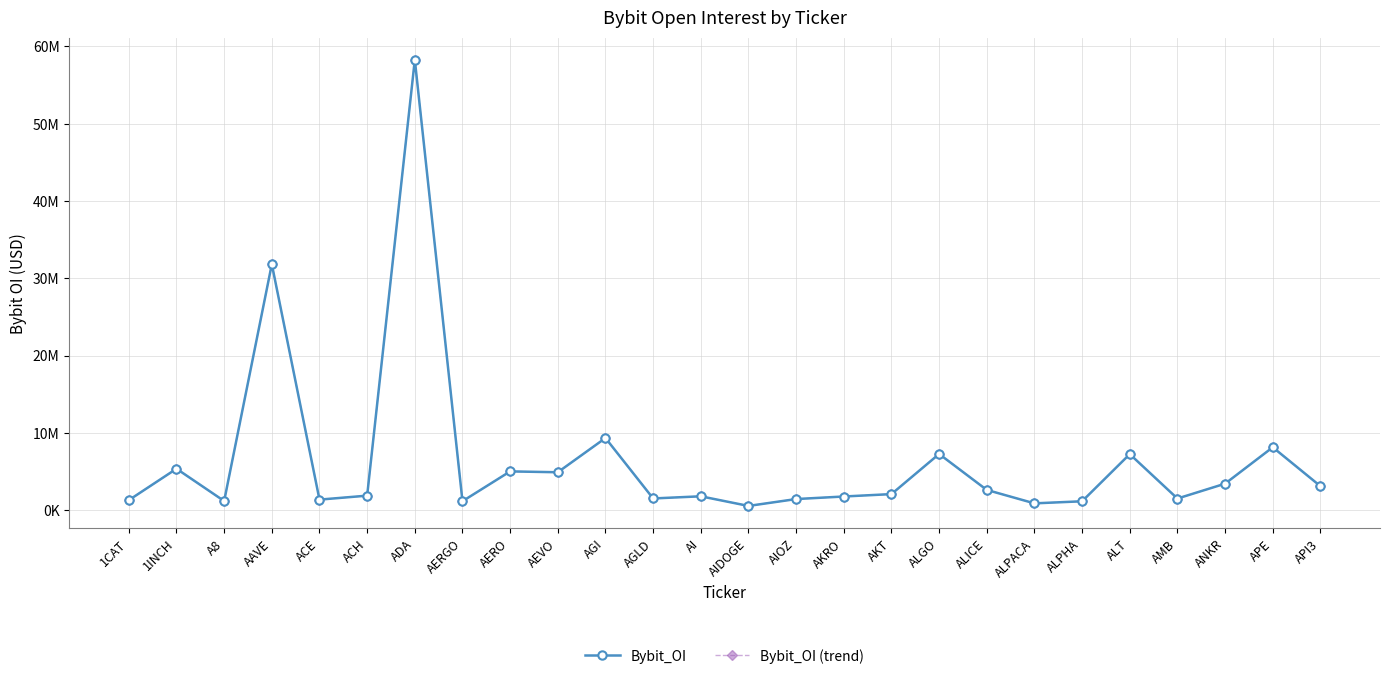

Where is the first local maximum for Bybit_OI?

1INCH